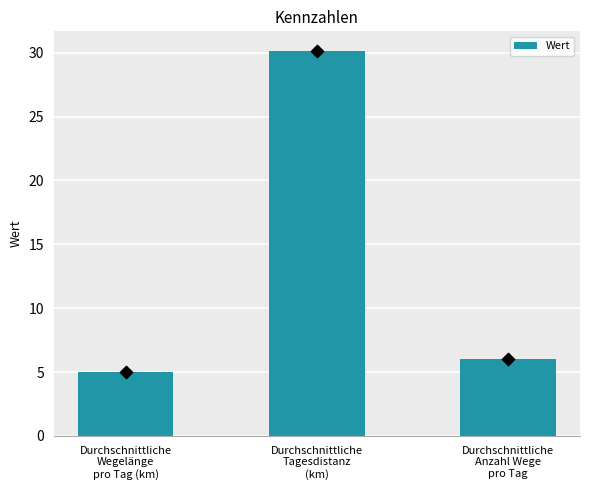

What is the change in value from Durchschnittliche
Wegelänge
pro Tag (km) to Durchschnittliche
Anzahl Wege
pro Tag?

+1.1